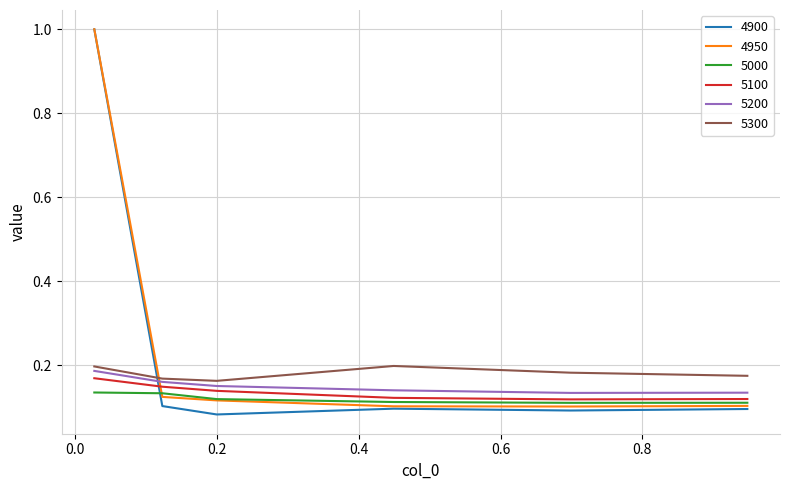

After their last crossing, which series has the higher values: 5100 or 4900?

5100